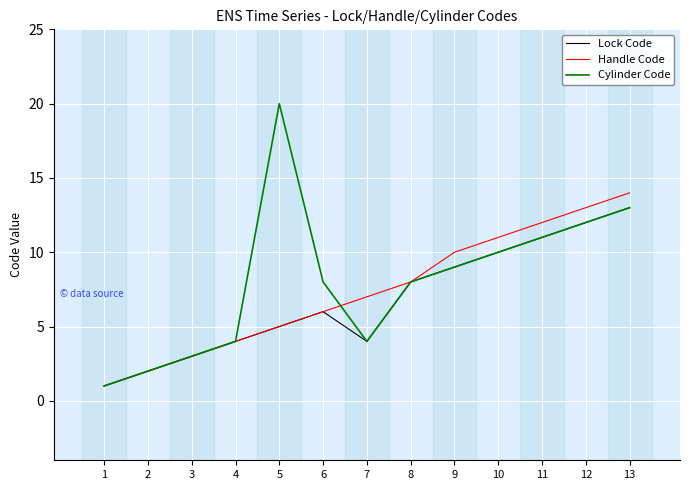

Reading left to right, list all the values displayed in this chart.

Lock Code: 1=1	2=2	3=3	4=4	5=5	6=6	7=4	8=8	9=9	10=10	11=11	12=12	13=13
Handle Code: 1=1	2=2	3=3	4=4	5=5	6=6	7=7	8=8	9=10	10=11	11=12	12=13	13=14
Cylinder Code: 1=1	2=2	3=3	4=4	5=20	6=8	7=4	8=8	9=9	10=10	11=11	12=12	13=13